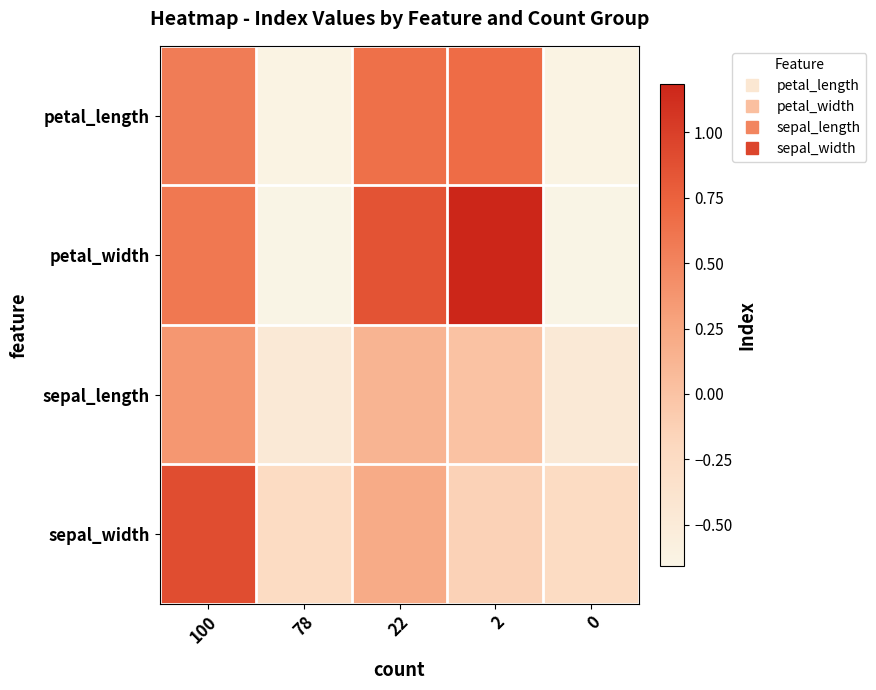

Rank the series at 2 from highest to lowest value.

petal_width, petal_length, sepal_length, sepal_width